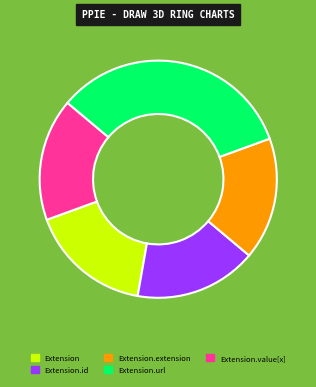

True or false: Extension.id accounts for 17% of the total.

True